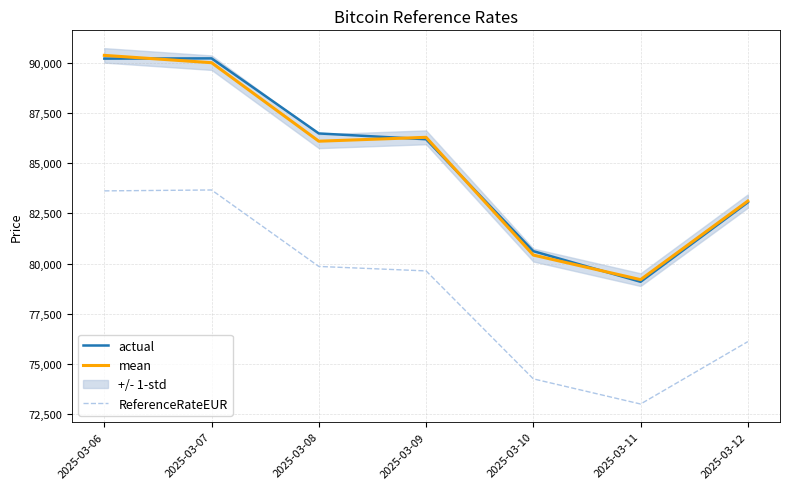

True or false: actual and ReferenceRateEUR intersect in this chart.

False